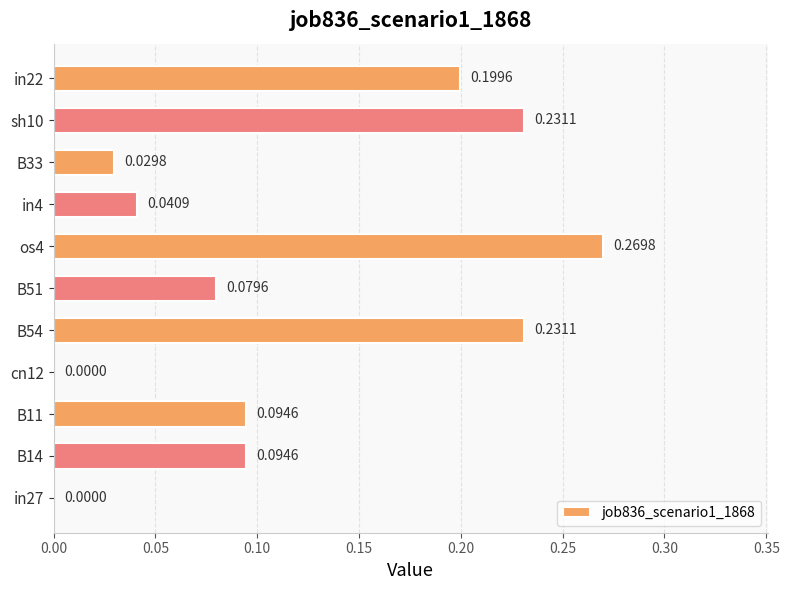

Are the bars horizontal?

Yes